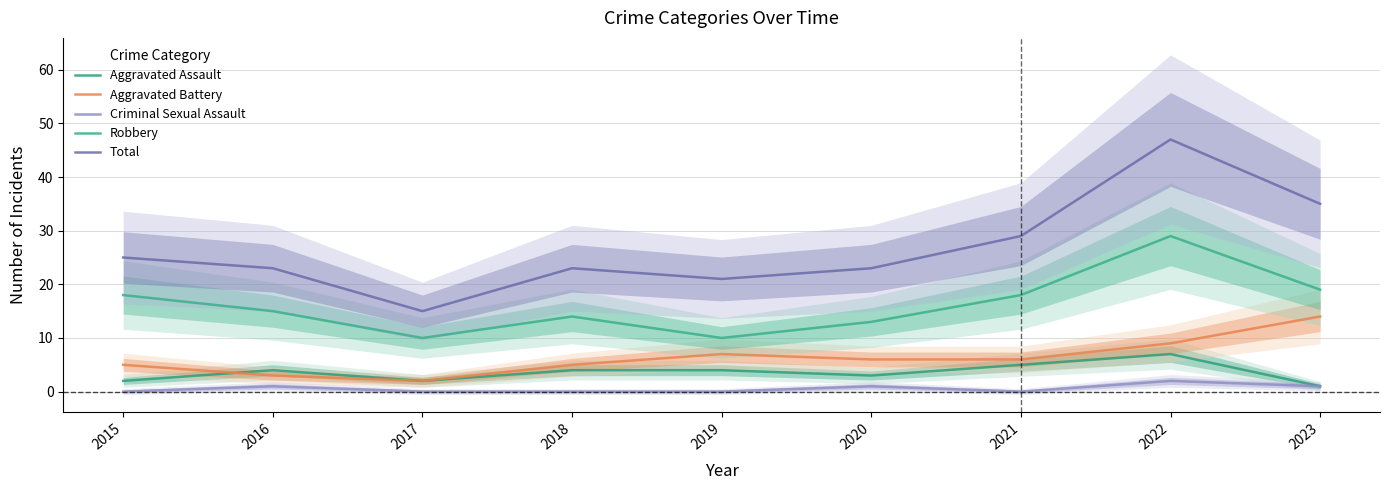

At which category is the sum across all series the highest?

2022